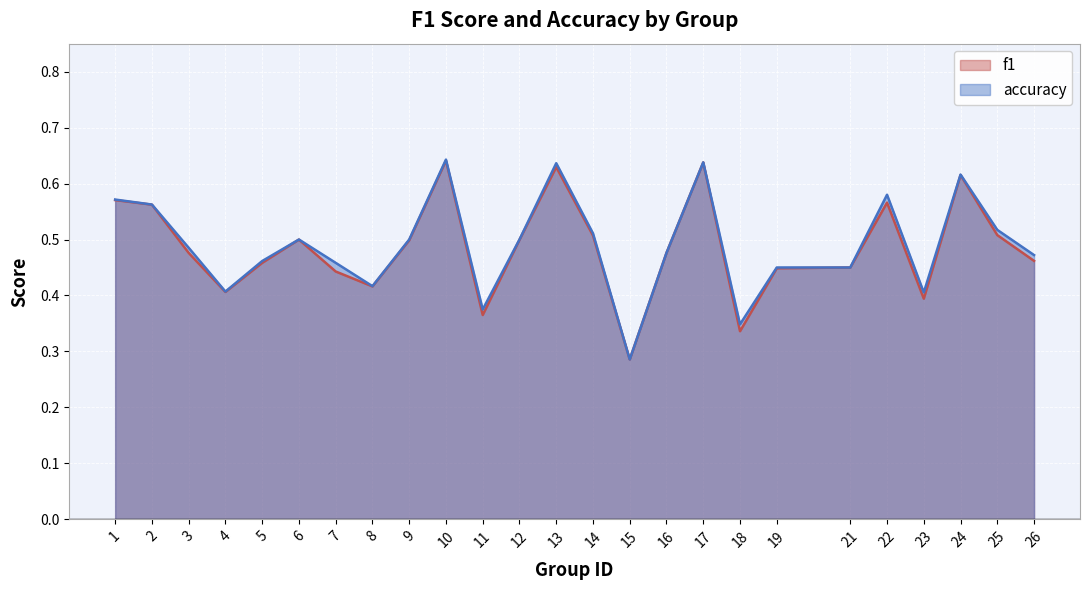

What is the maximum value for f1?

0.6